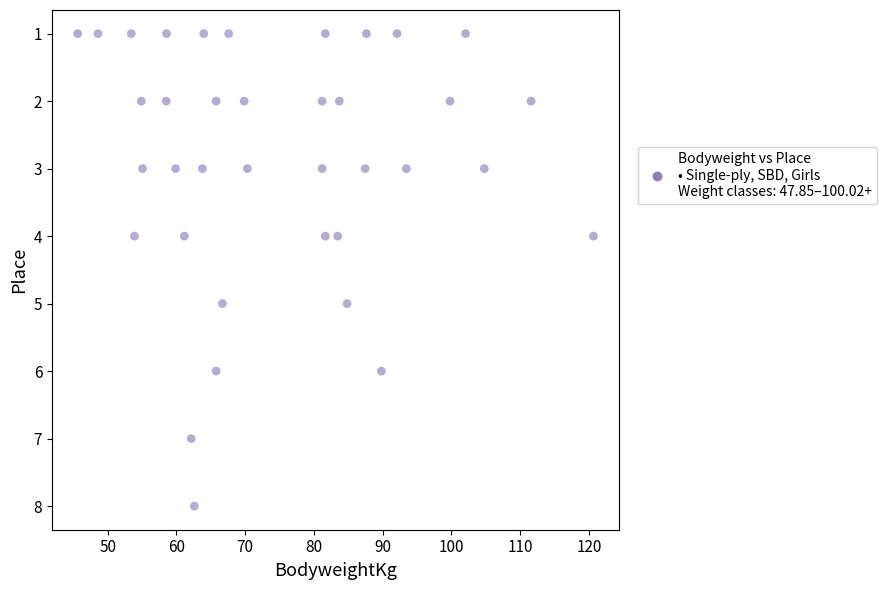

What is the range of Y values (max minus min)?

7